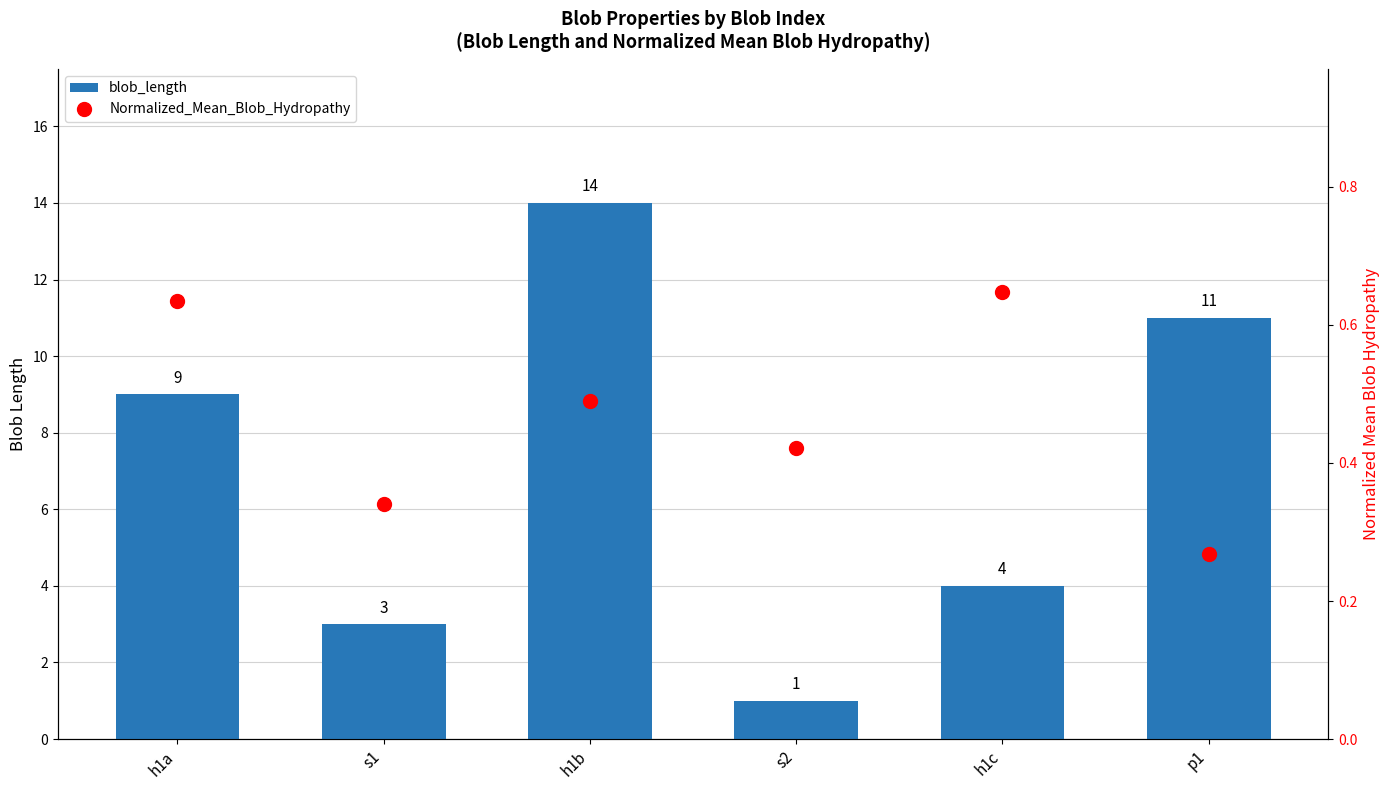

At which label is blob_length closest to 7?

h1a